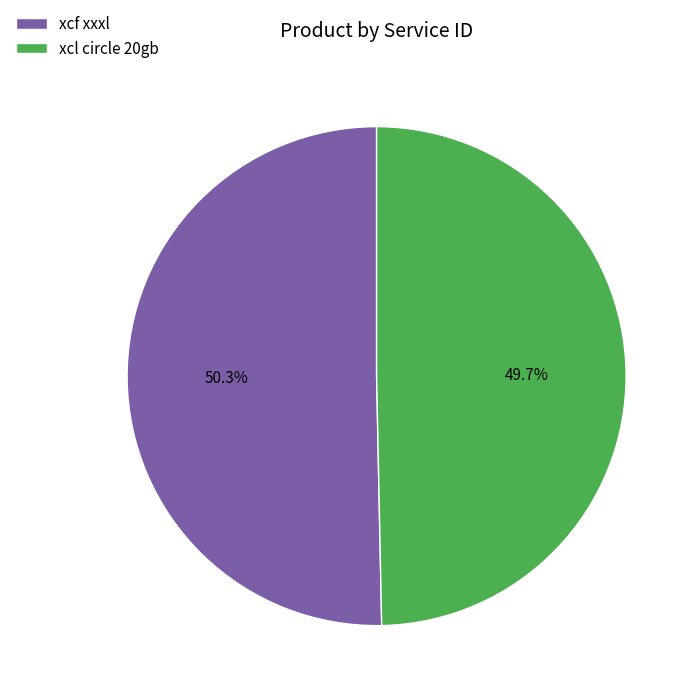

Does xcl circle 20gb account for over 50% of the chart?

No